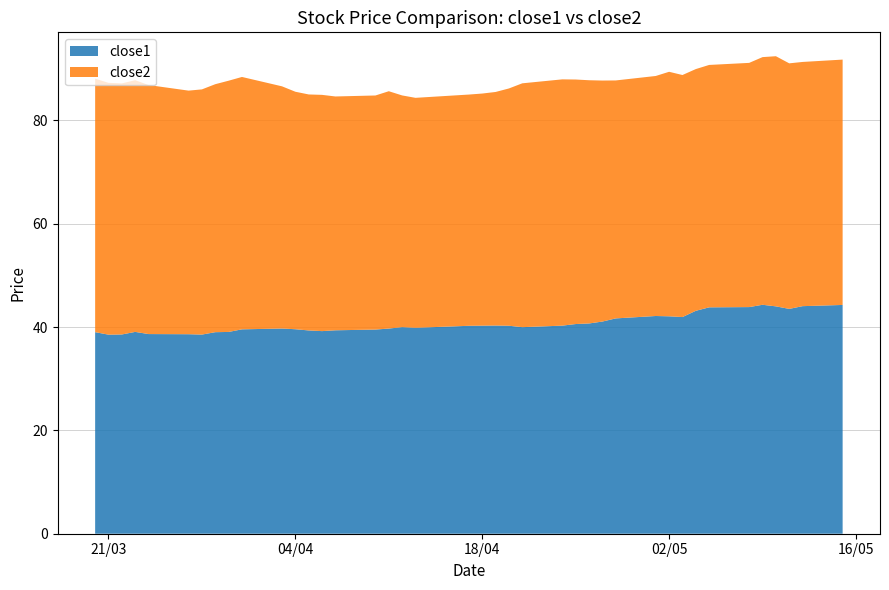

Reading left to right, extract all data points from this chart.

close1: 39.0	38.5	38.6	39.1	38.6	38.6	38.5	39.0	39.0	39.5	39.7	39.6	39.3	39.2	39.4	39.5	39.7	40.0	39.9	40.2	40.3	40.3	40.2	40.0	40.3	40.6	40.7	41.1	41.7	42.1	42.1	41.9	43.1	43.8	43.9	44.3	44.0	43.5	44.0	44.3
close2: 49.1	48.7	48.6	48.7	48.2	47.1	47.4	48.0	48.6	48.8	46.9	46.0	45.7	45.7	45.2	45.3	45.9	44.8	44.5	44.7	44.9	45.2	45.9	47.2	47.7	47.3	47.1	46.6	46.0	46.4	47.3	46.8	46.8	46.9	47.3	47.9	48.4	47.5	47.3	47.5